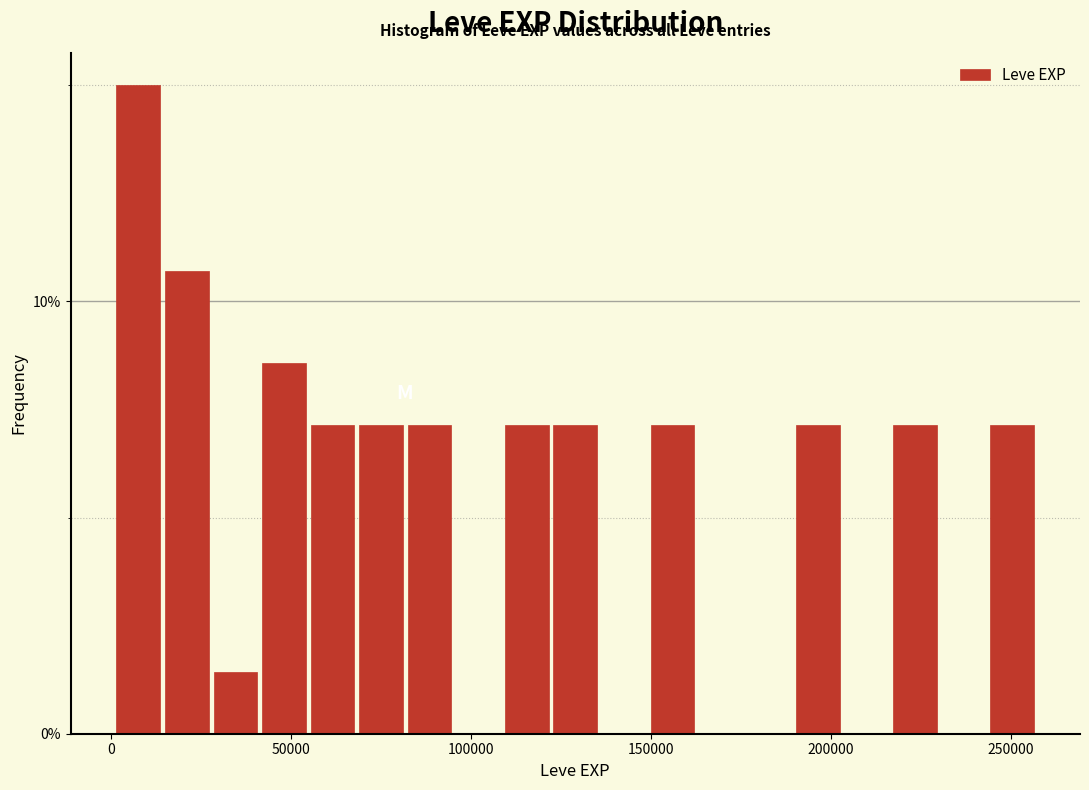

Read against the x-axis, roughly where is the centre of the tallest bar?

10000